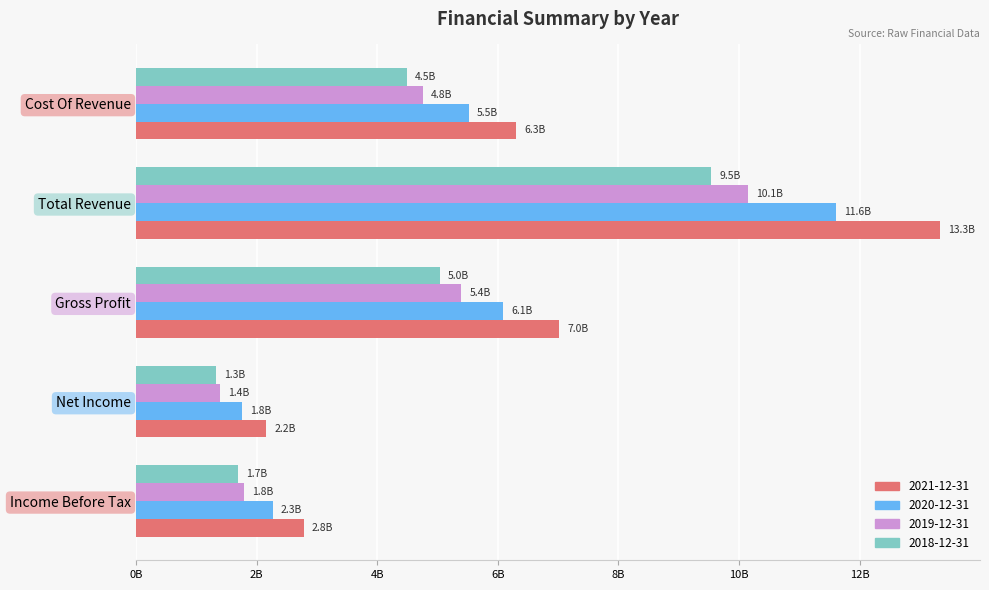

What is the greatest value displayed?

13327563000